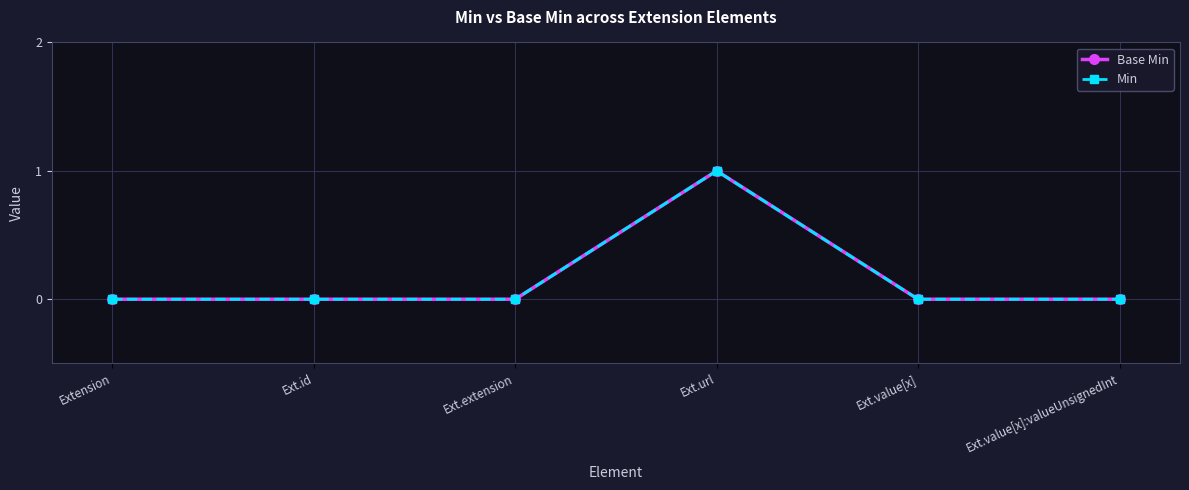

True or false: Base Min and Min intersect in this chart.

False